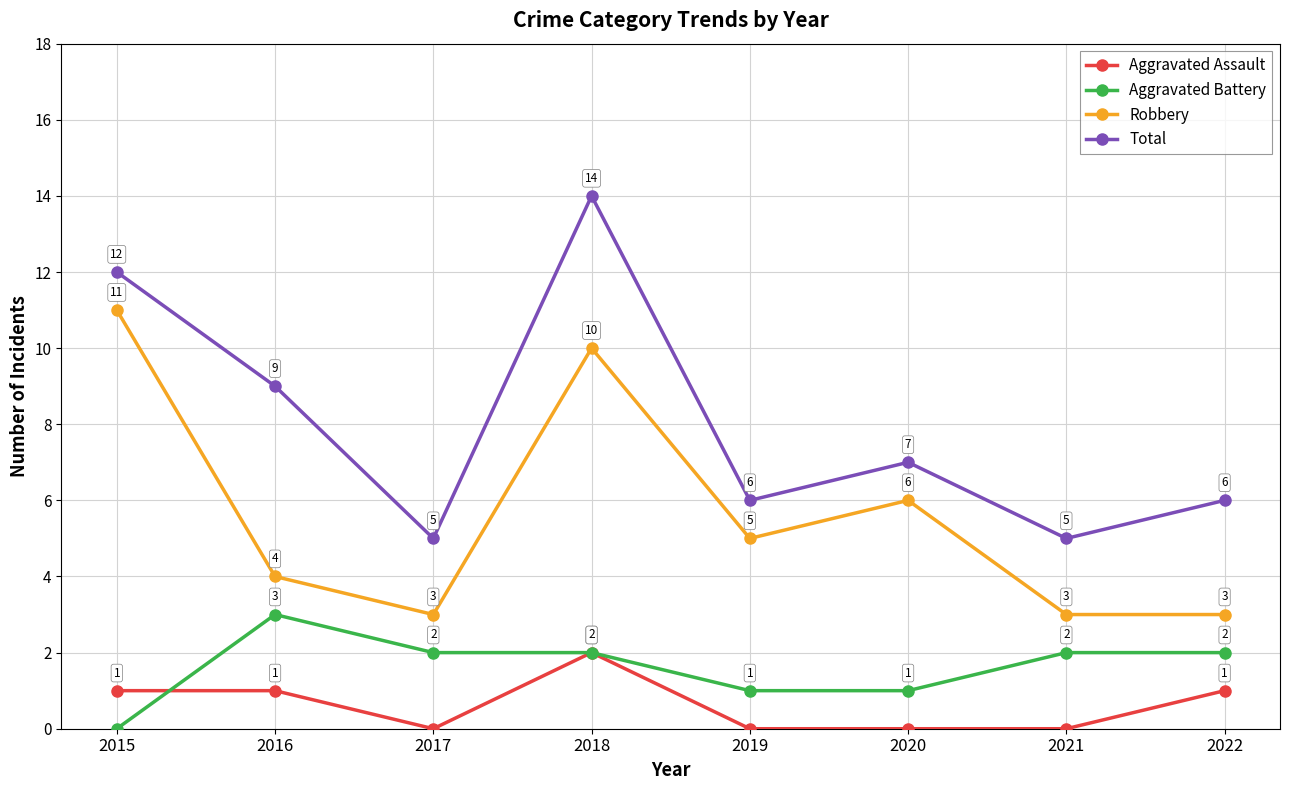

Reading left to right, extract all data points from this chart.

Aggravated Assault: 2015=1	2016=1	2017=0	2018=2	2019=0	2020=0	2021=0	2022=1
Aggravated Battery: 2015=0	2016=3	2017=2	2018=2	2019=1	2020=1	2021=2	2022=2
Robbery: 2015=11	2016=4	2017=3	2018=10	2019=5	2020=6	2021=3	2022=3
Total: 2015=12	2016=9	2017=5	2018=14	2019=6	2020=7	2021=5	2022=6